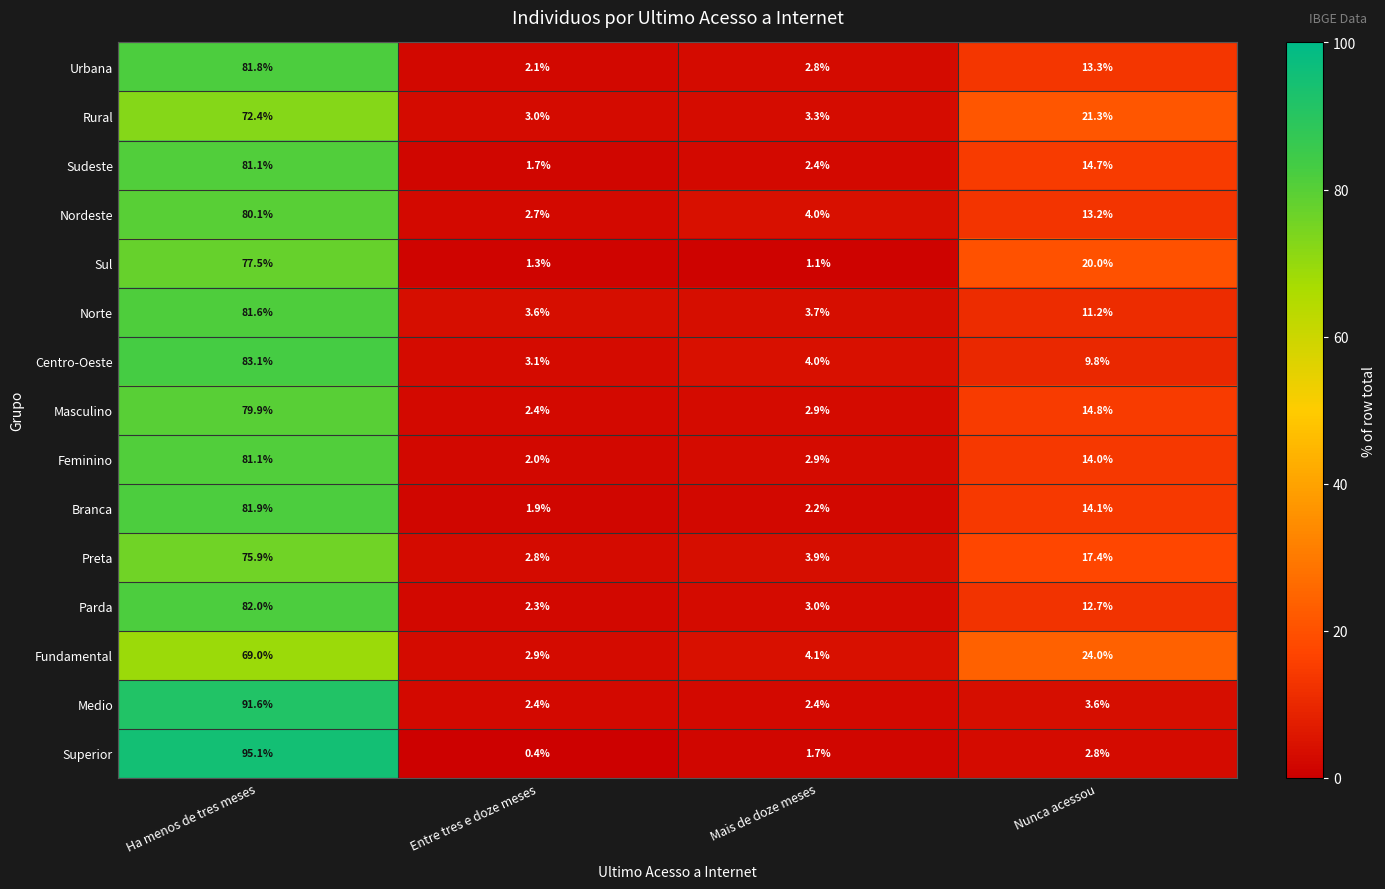

Between Entre tres e doze meses and Nunca acessou, which series saw the biggest shift?

Fundamental